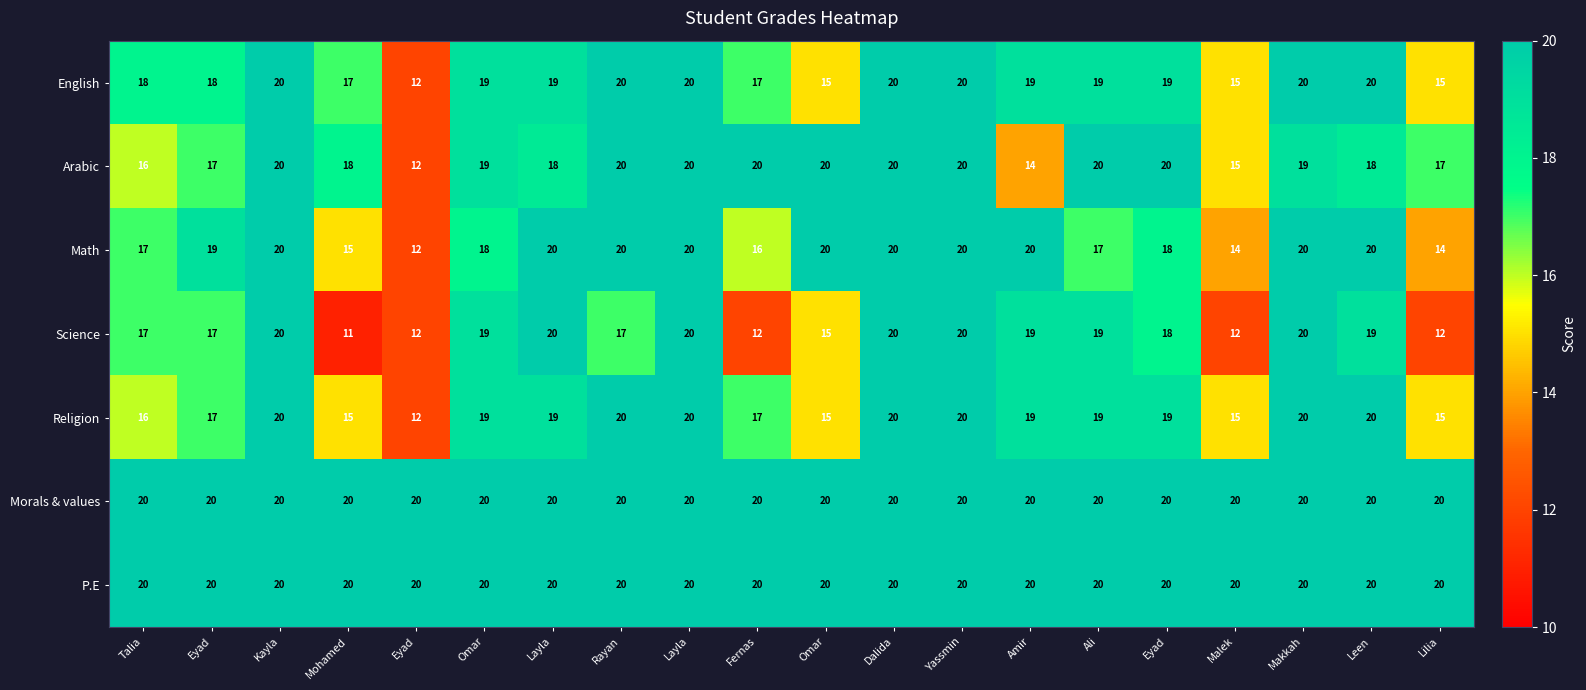

How many data points does each series have?

20